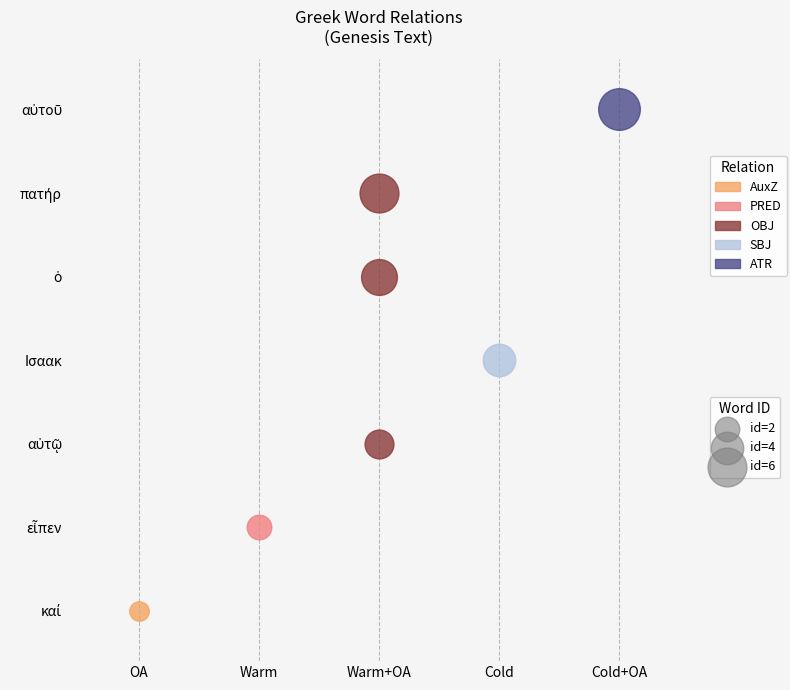

Is it true that ATR equals 2 at 3?

False